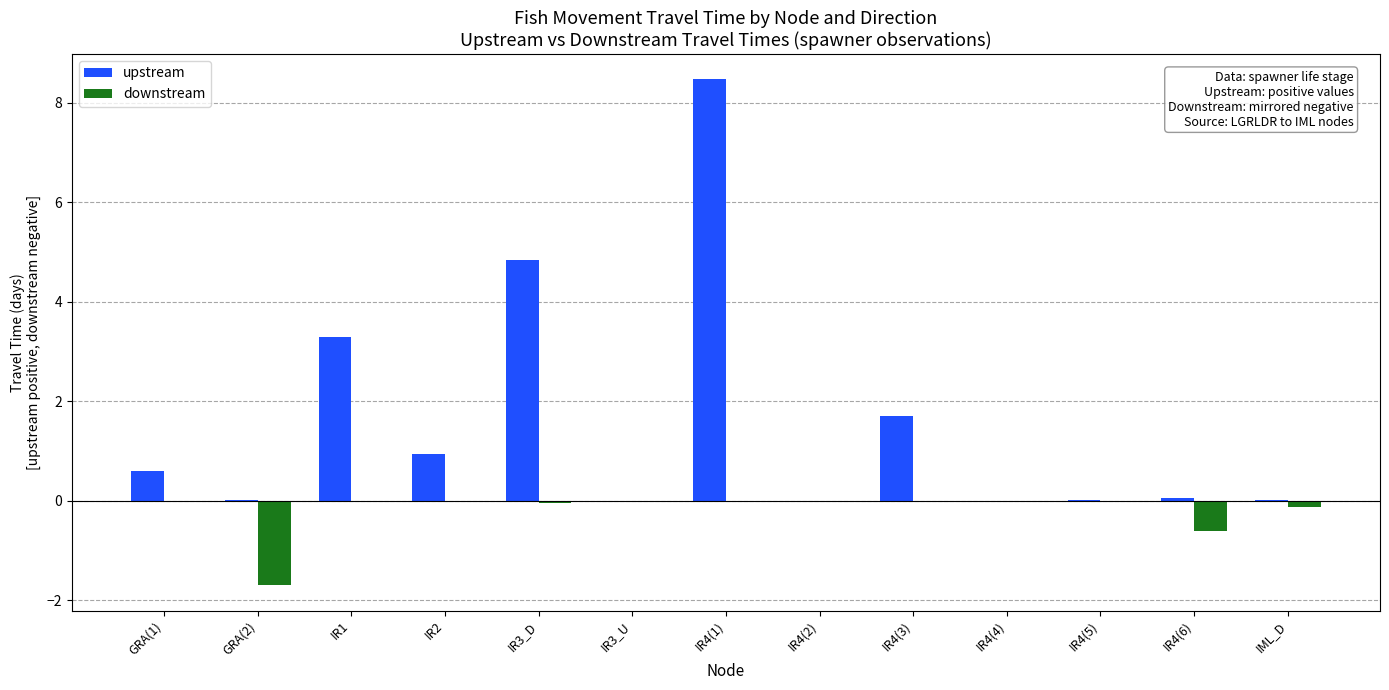

How many categories are shown in the chart?

13